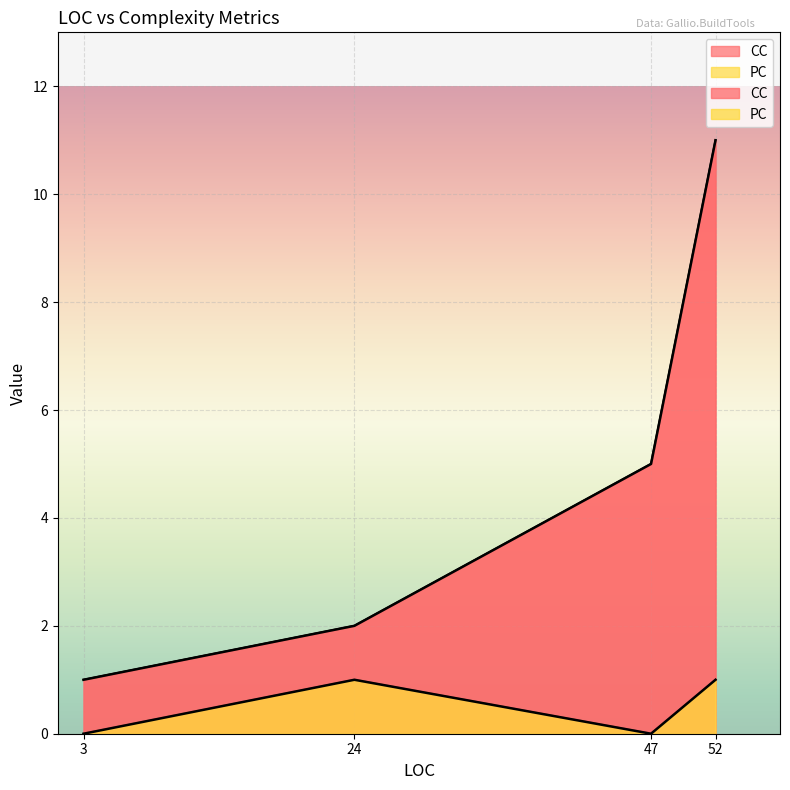

At which category is the sum across all series the highest?

52